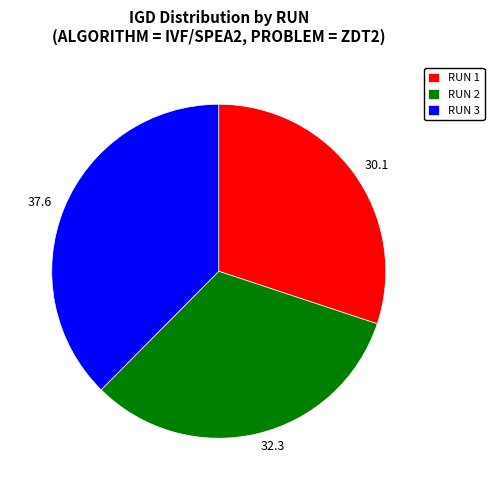

Is there a majority slice in this chart?

No